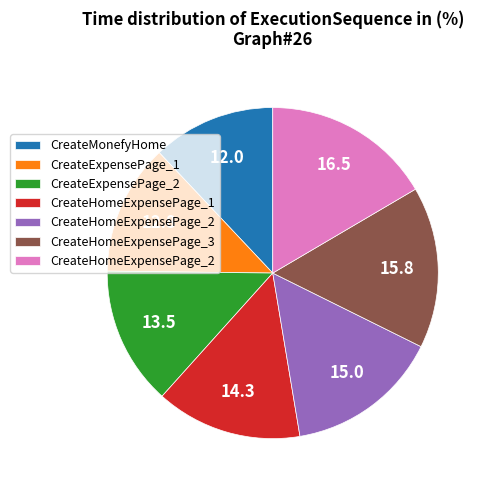

Count the number of slices in the pie.

7